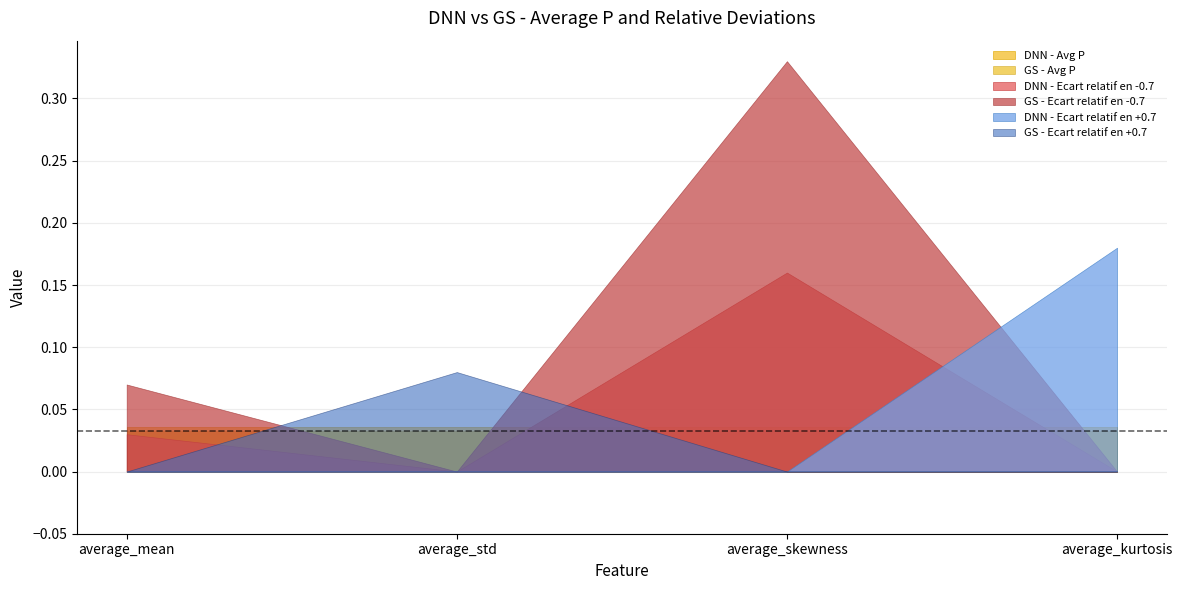

Is it true that GS - Ecart relatif en +0.7 equals -0.1 at average_mean?

False